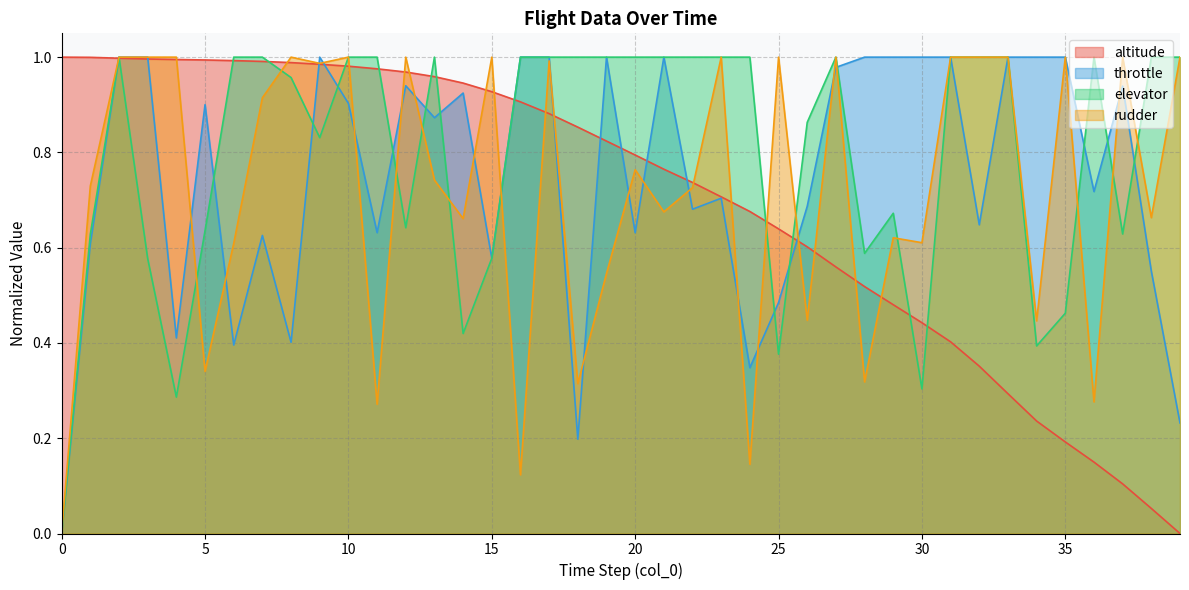

Rank the series by their average value, from lowest to highest.

altitude, rudder, throttle, elevator